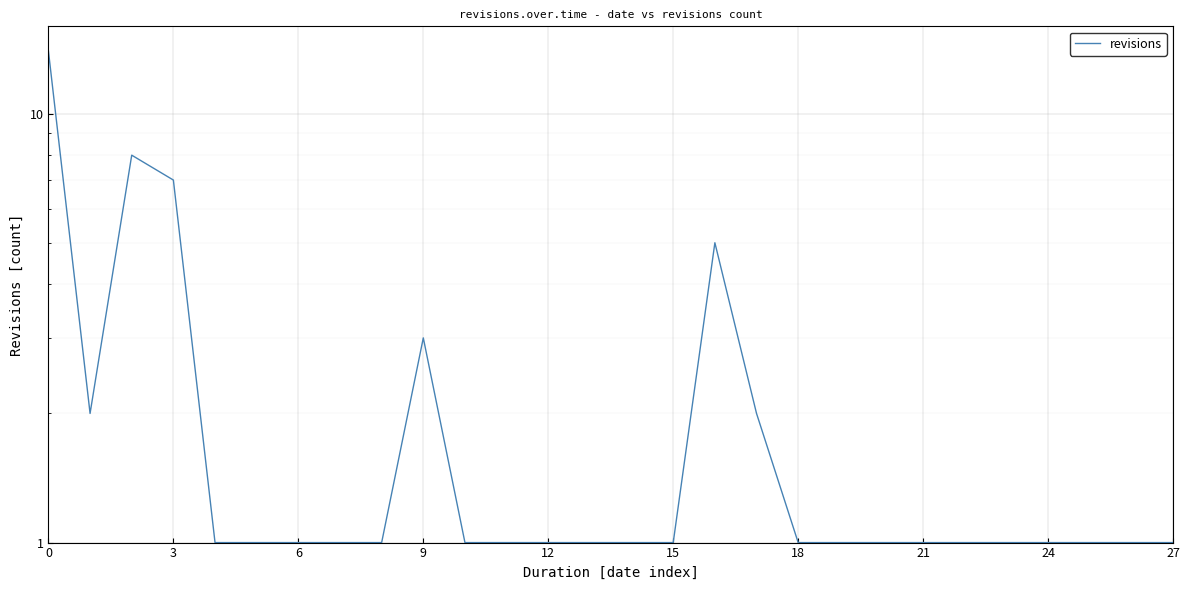

Count the number of data series in this chart.

1